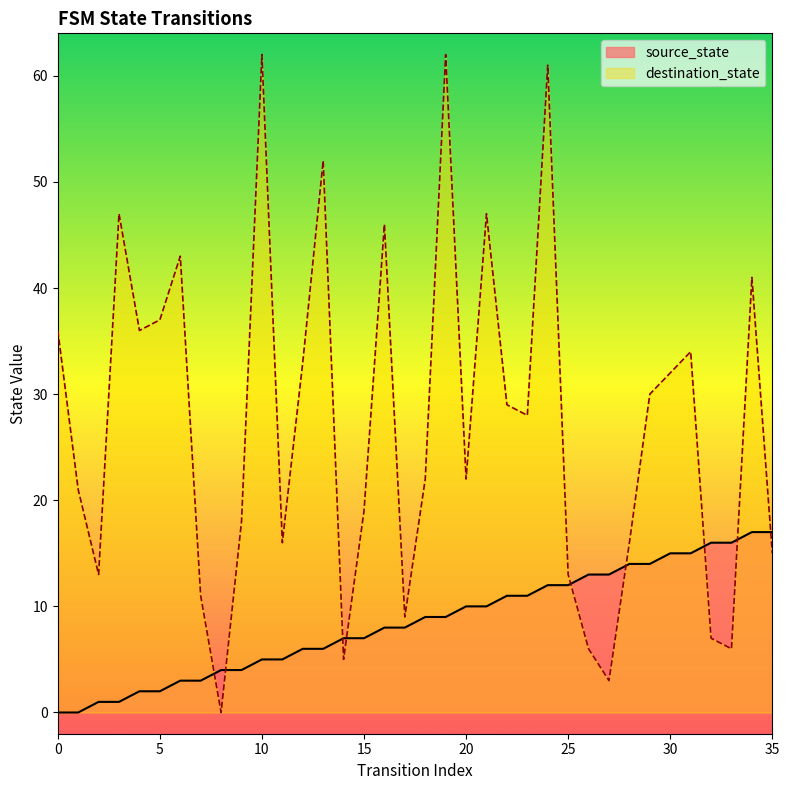

What is the sum of the source_state values at 31 and 24?

27